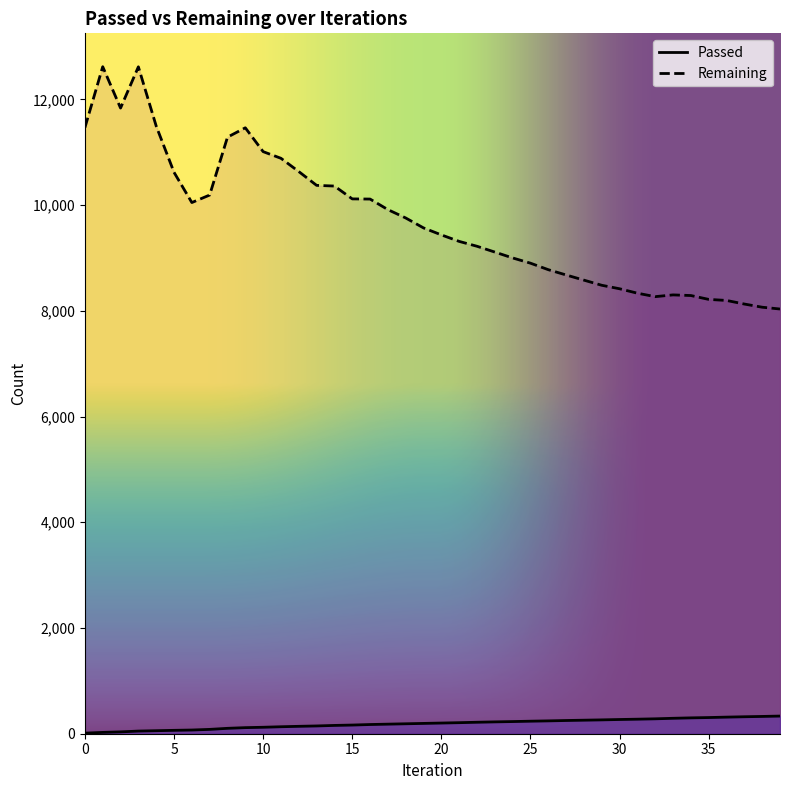

Count the number of categories in the chart.

40